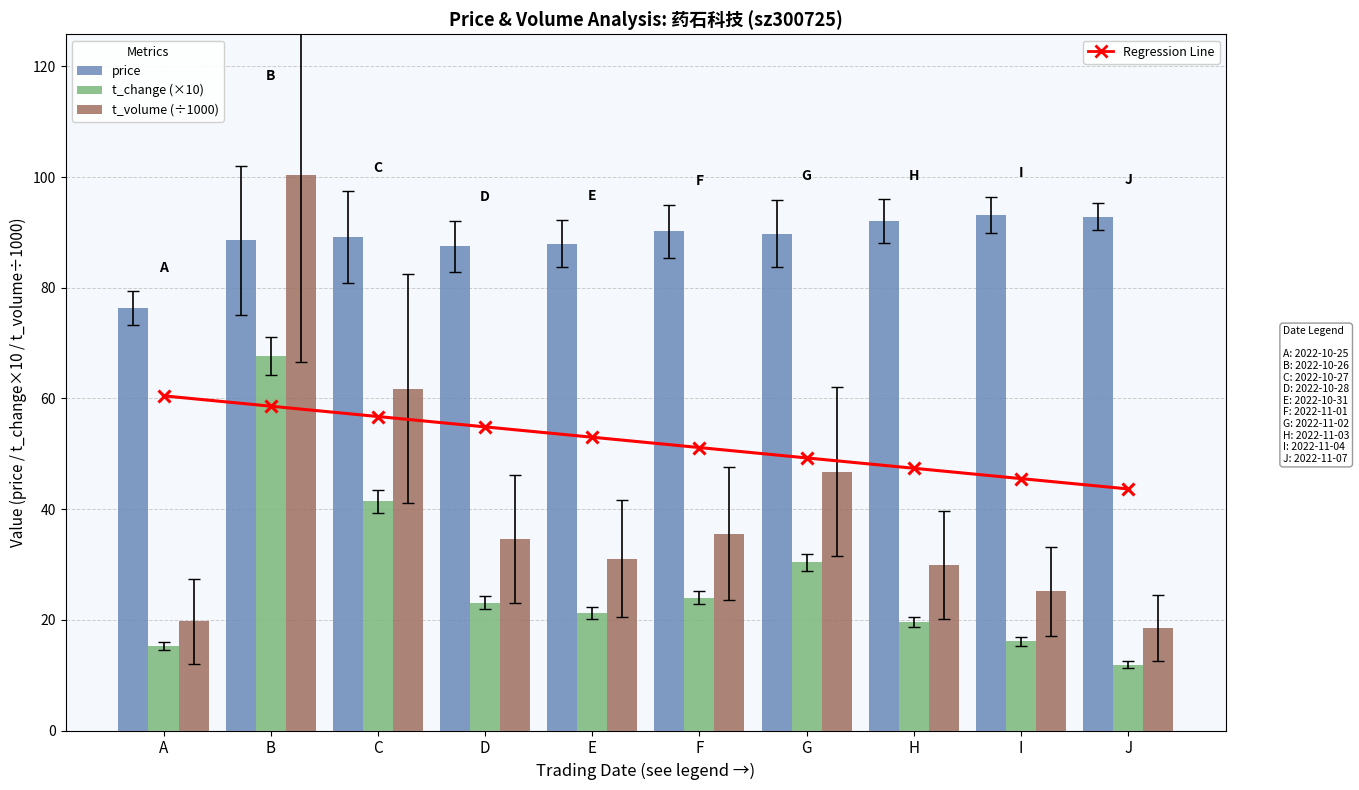

Which has a higher value, F or I?

F